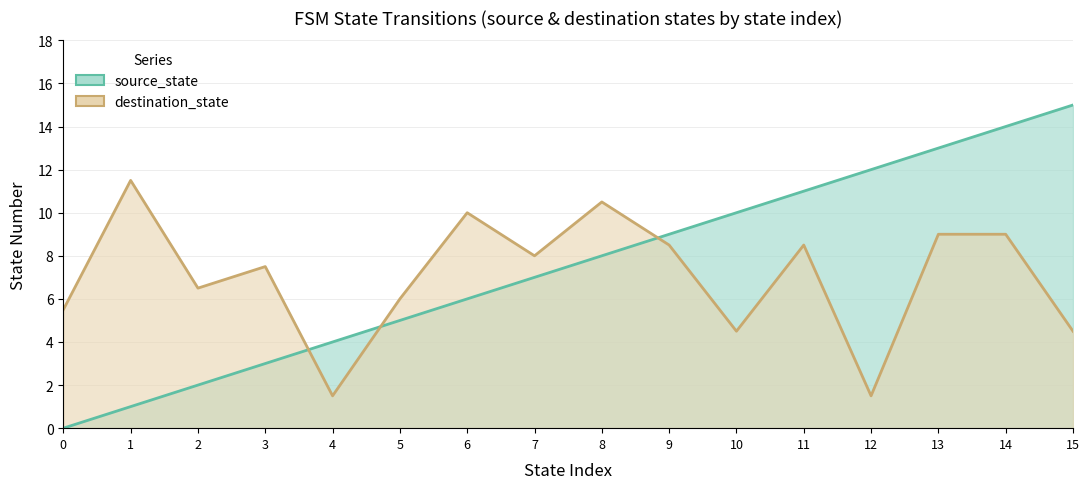

Rank the series at 14 from highest to lowest value.

source_state, destination_state